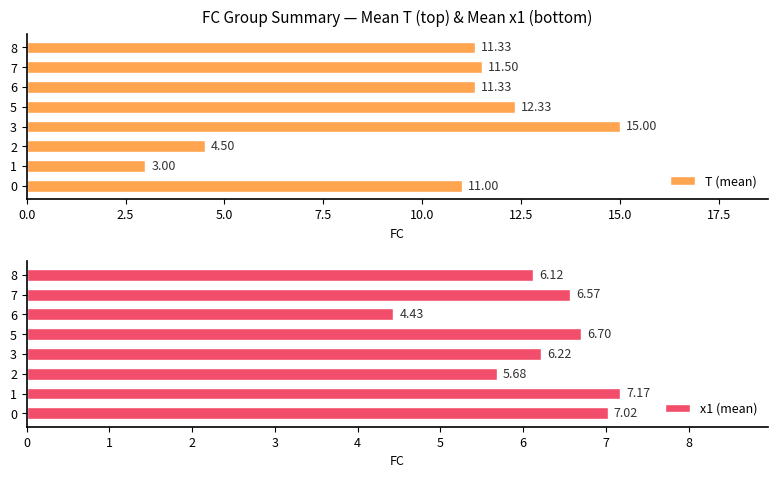

The x1 (mean) series shows 6.2 at 3. True or false?

True